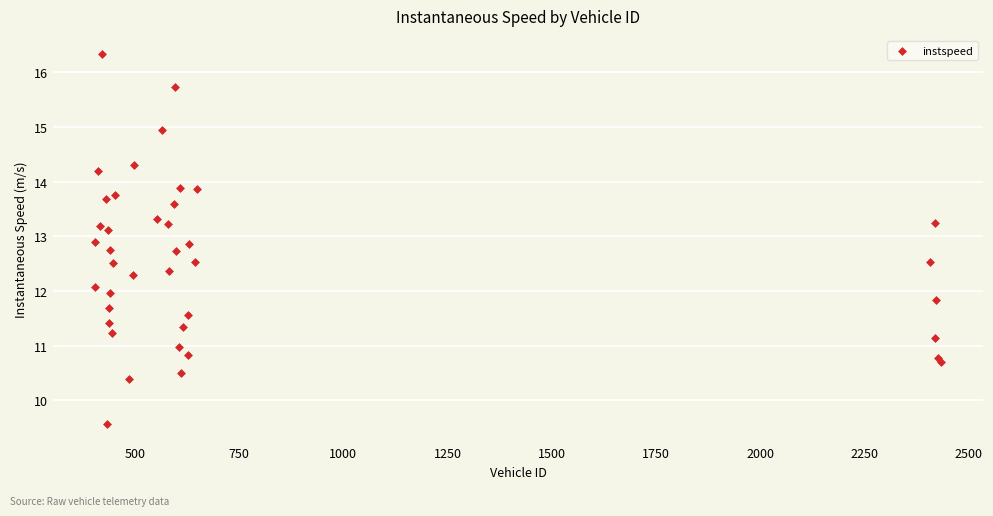

What is the range of Y values (max minus min)?

6.8